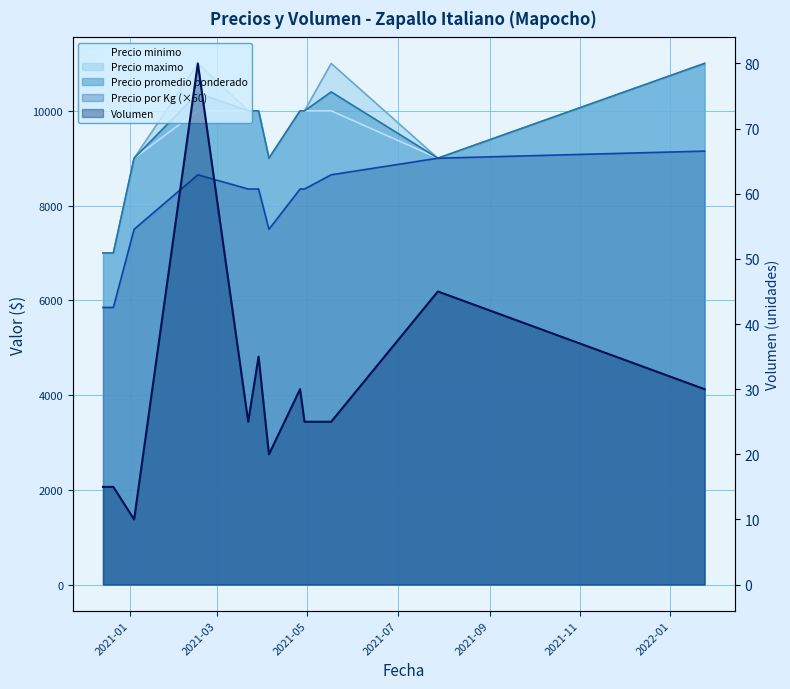

What is the difference between the highest and lowest values at 2021-02-16?

10920